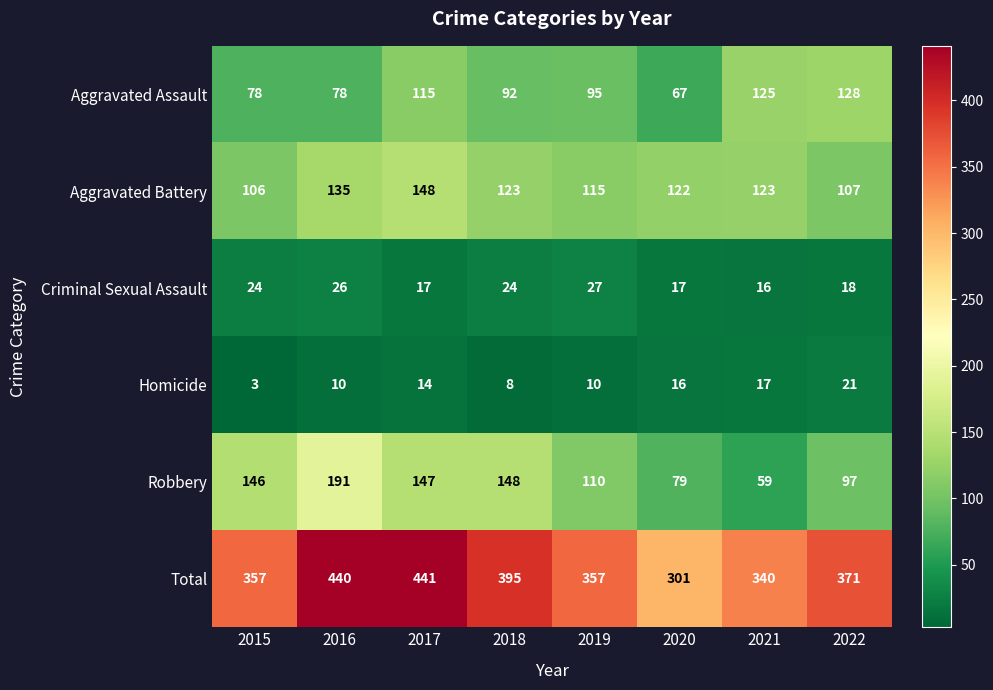

Which series changed the most between 2015 and 2020?

Robbery